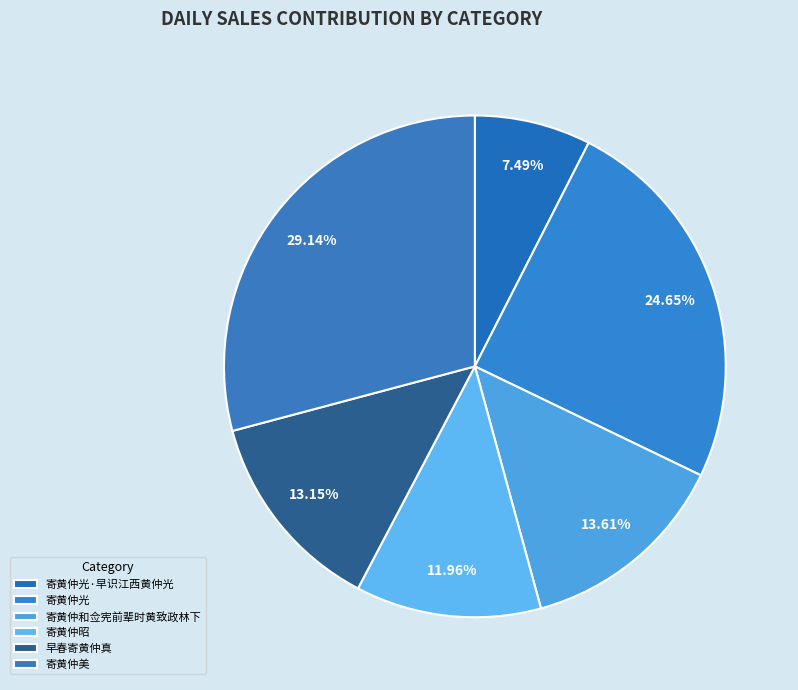

Is there a majority slice in this chart?

No